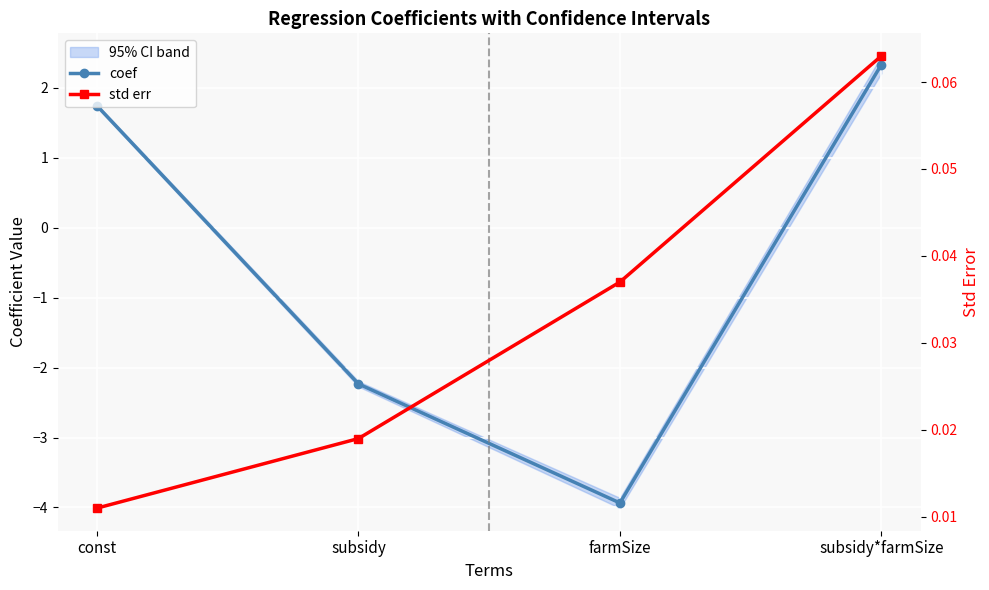

Is the value of coef at subsidy*farmSize greater than the value of std err at subsidy*farmSize?

Yes